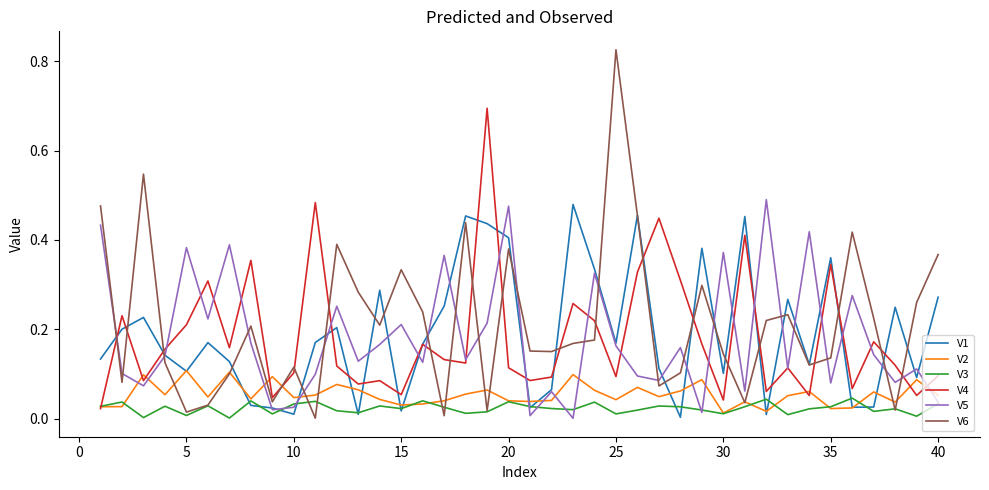

How many interior local valleys does the V4 series have?

13